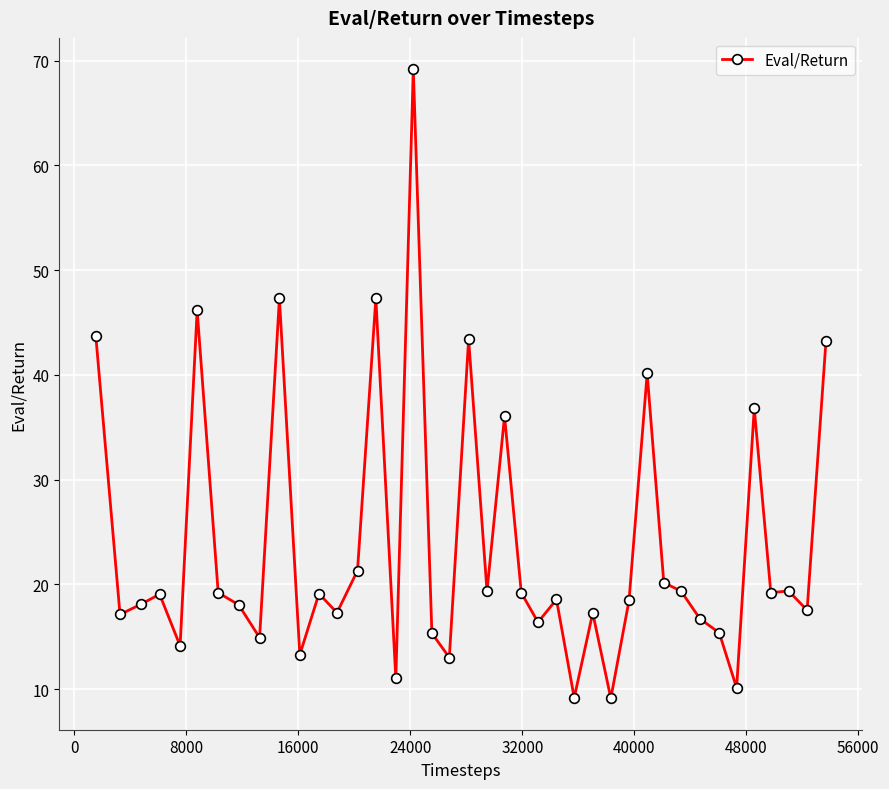

What is the sum of all values?

949.9